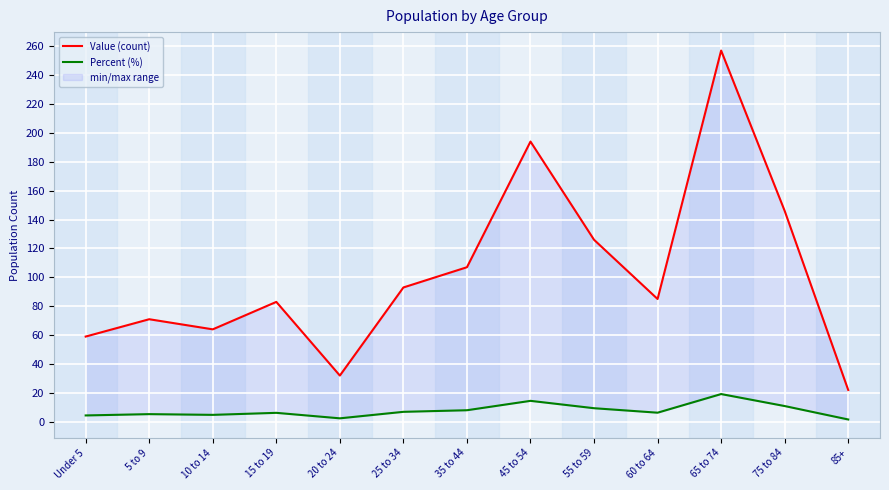

Reading left to right, list all the values displayed in this chart.

Value (count): 59.0	71.0	64.0	83.0	32.0	93.0	107.0	194.0	126.0	85.0	257.0	146.0	22.0
Percent (%): 4.4	5.3	4.8	6.2	2.4	6.9	8.0	14.5	9.4	6.3	19.2	10.9	1.6